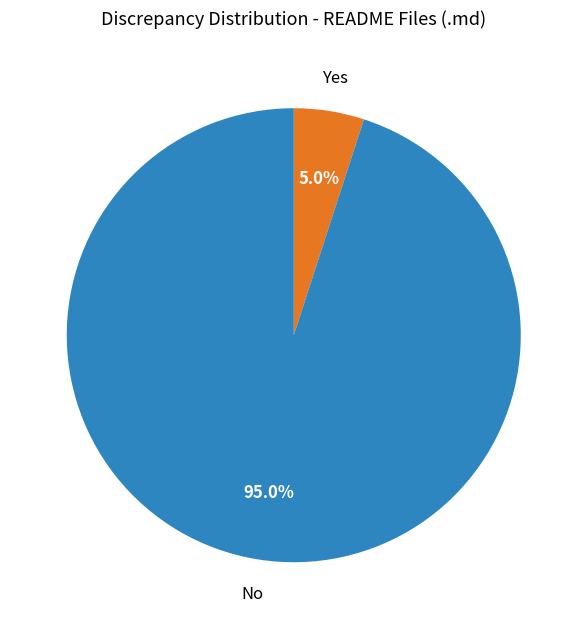

Count the number of slices in the pie.

2